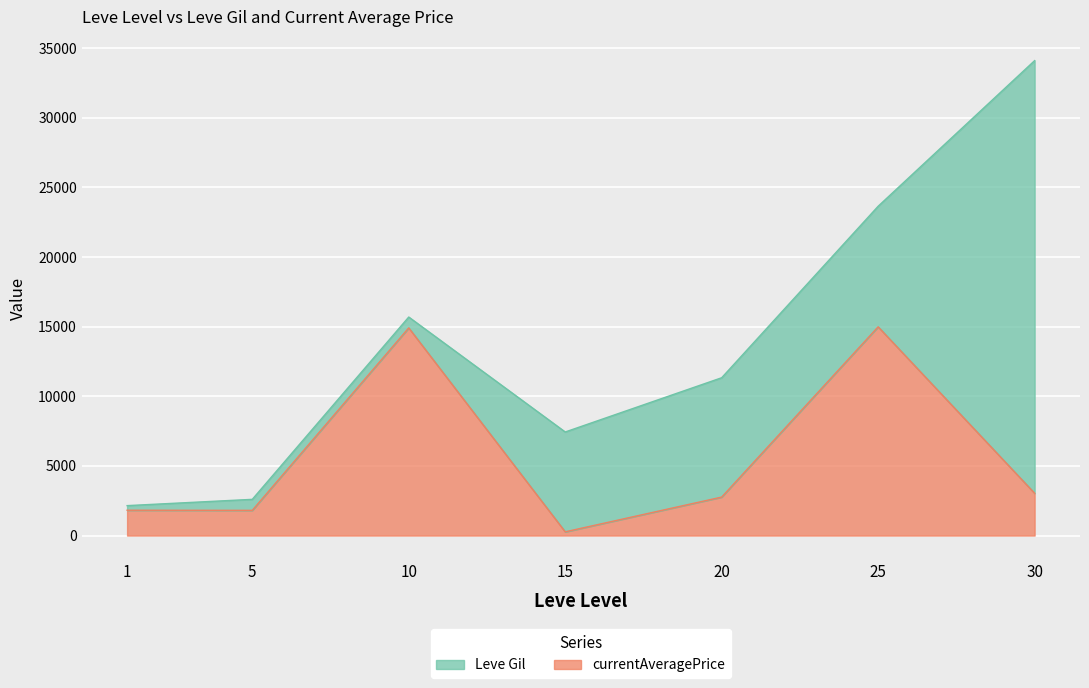

At which category does the data reach its first local valley?

5